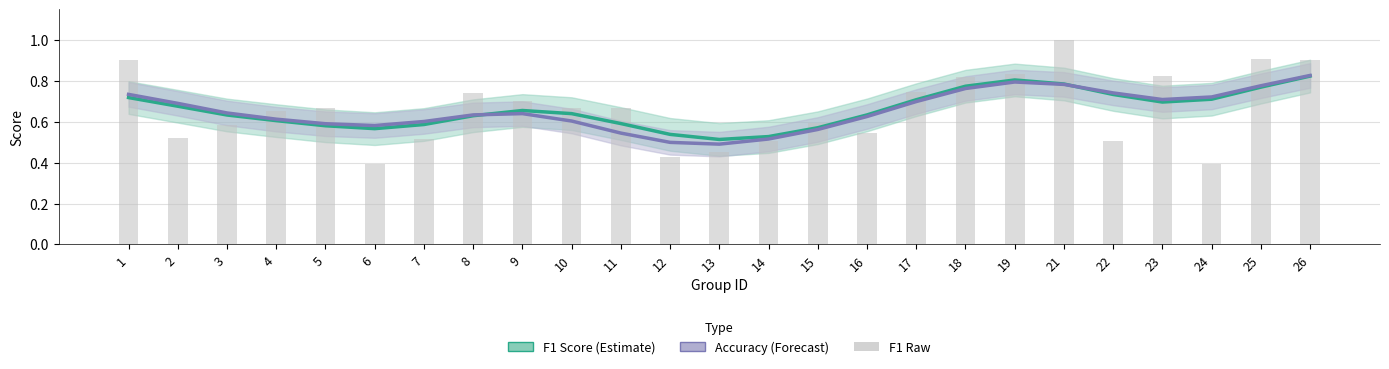

List the series in order of their peak value, lowest first.

f1, accuracy, f1 raw